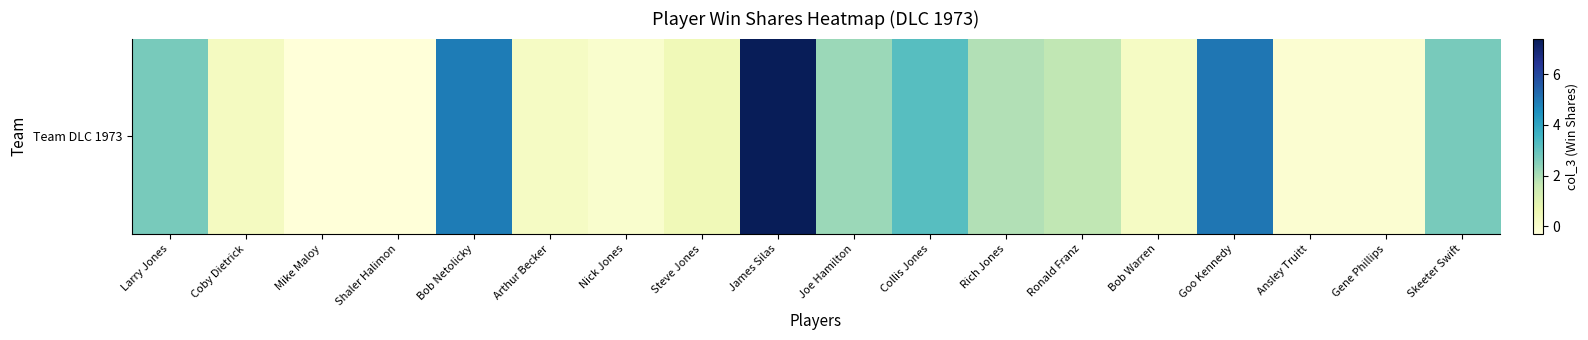

What is the sum of the values at Rich Jones and Coby Dietrick?

2.2